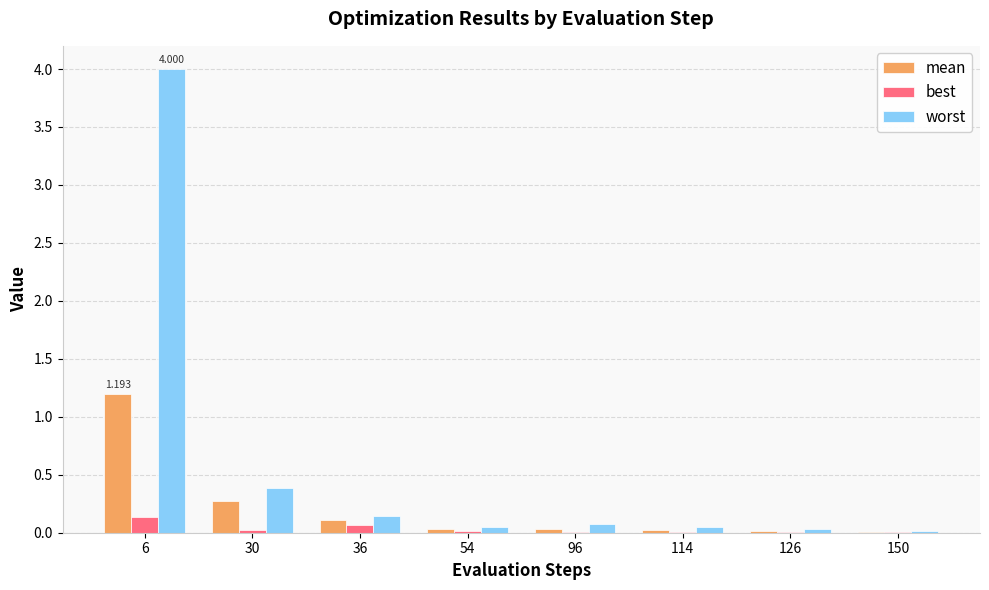

Which series has the largest total across all categories?

worst